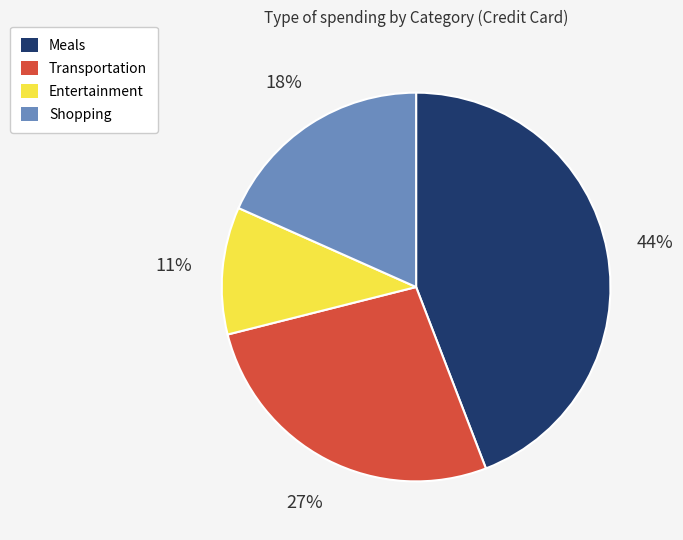

Does Entertainment represent more than half of the total?

No